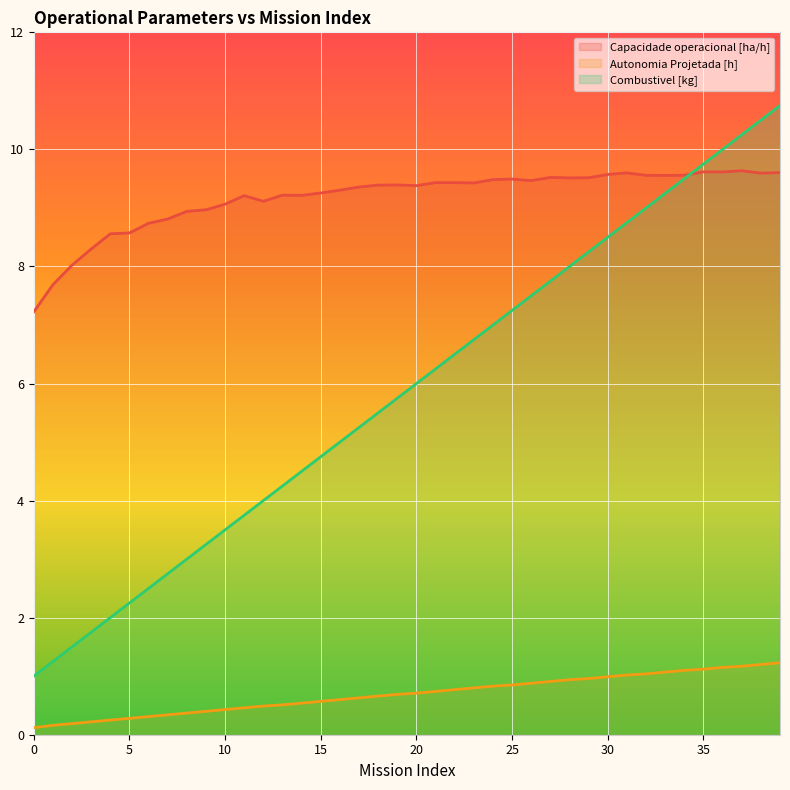

How many lines are shown in the chart?

3